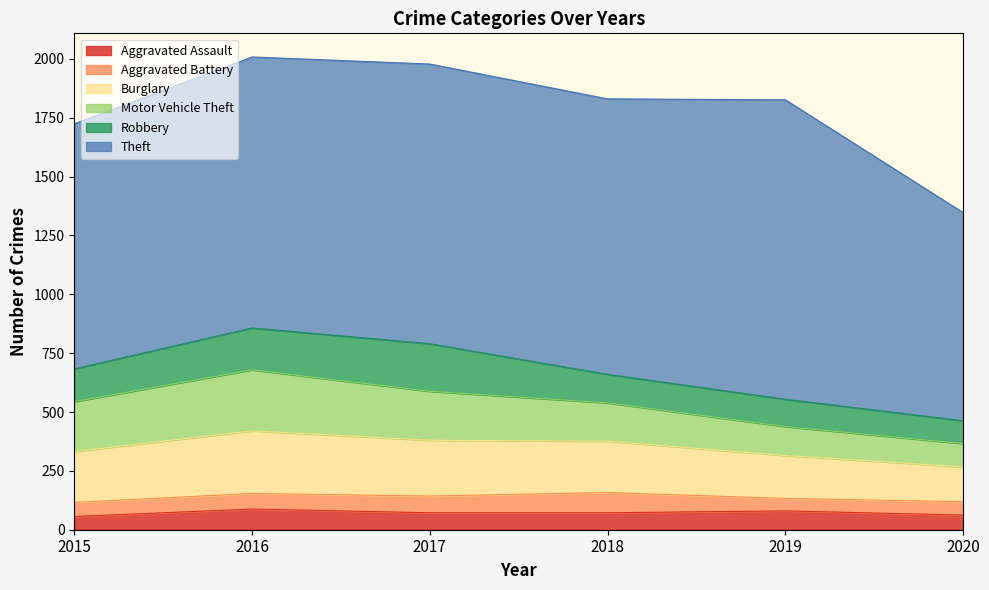

In Burglary, how many points are higher than both neighbors (excluding endpoints)?

1